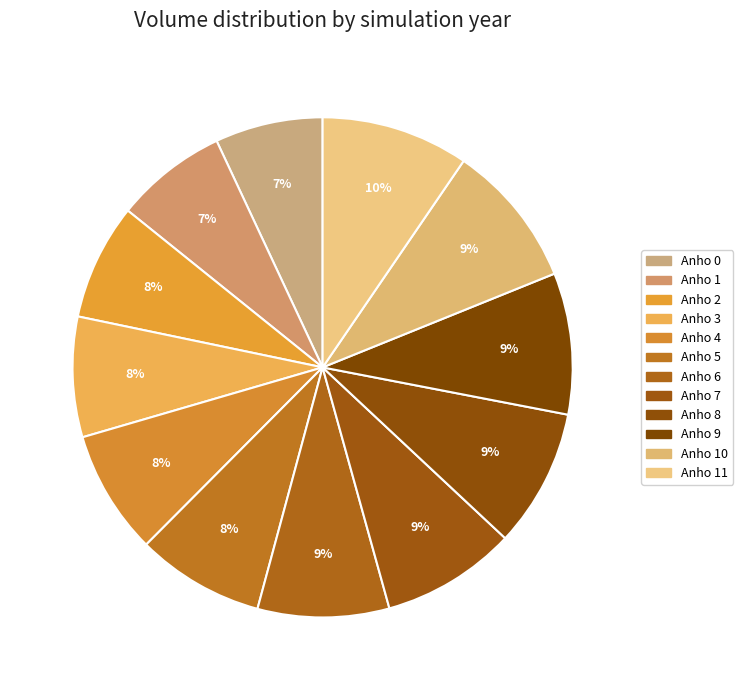

How many slices are in this pie chart?

12